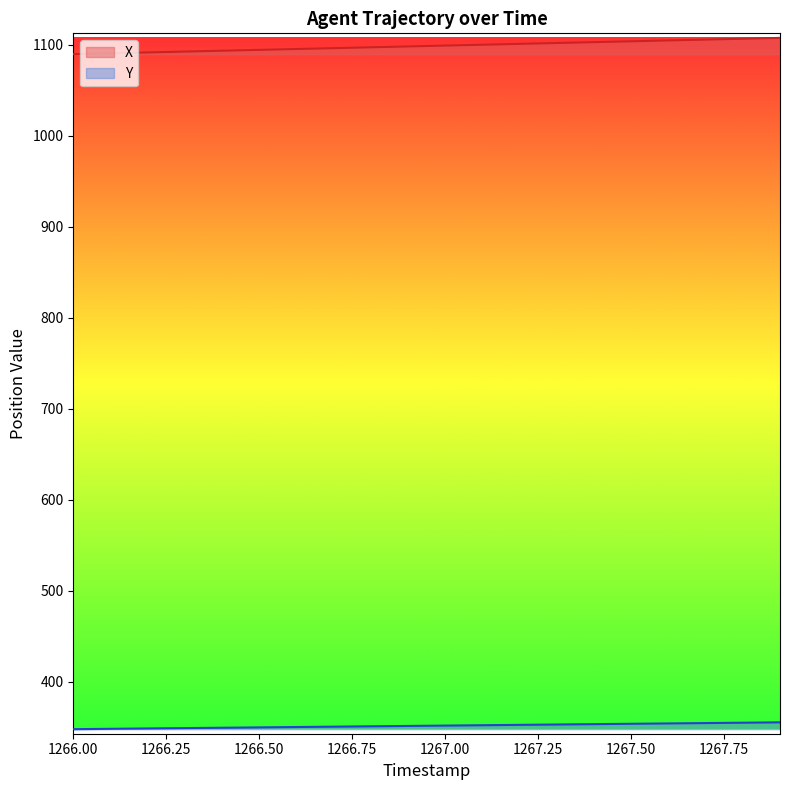

Reading left to right, list all the values displayed in this chart.

X: 1089.9	1090.9	1091.8	1092.8	1093.7	1094.6	1095.6	1096.5	1097.5	1098.4	1099.3	1100.3	1101.2	1102.2	1103.1	1104.0	1105.0	1105.9	1106.9	1107.8
Y: 348.1	348.5	348.9	349.2	349.6	350.0	350.4	350.8	351.2	351.6	352.0	352.4	352.8	353.2	353.6	354.0	354.4	354.8	355.2	355.6